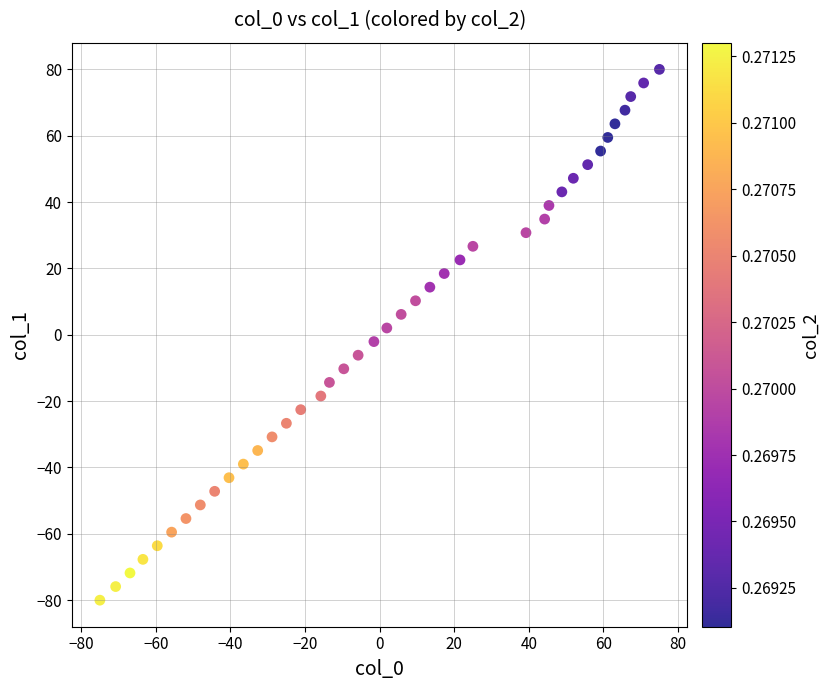

What is the range of Y values (max minus min)?

160.0